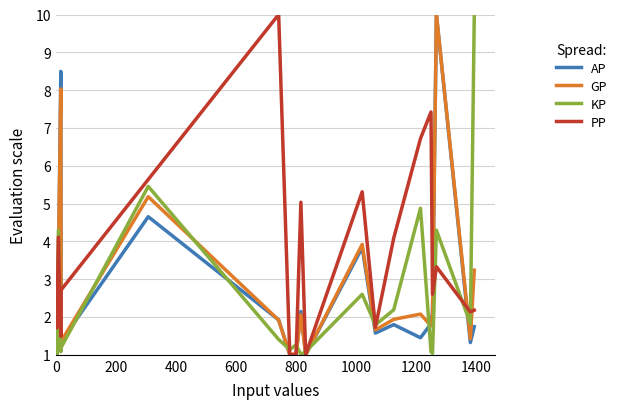

What is the minimum value shown in the chart?

1.0